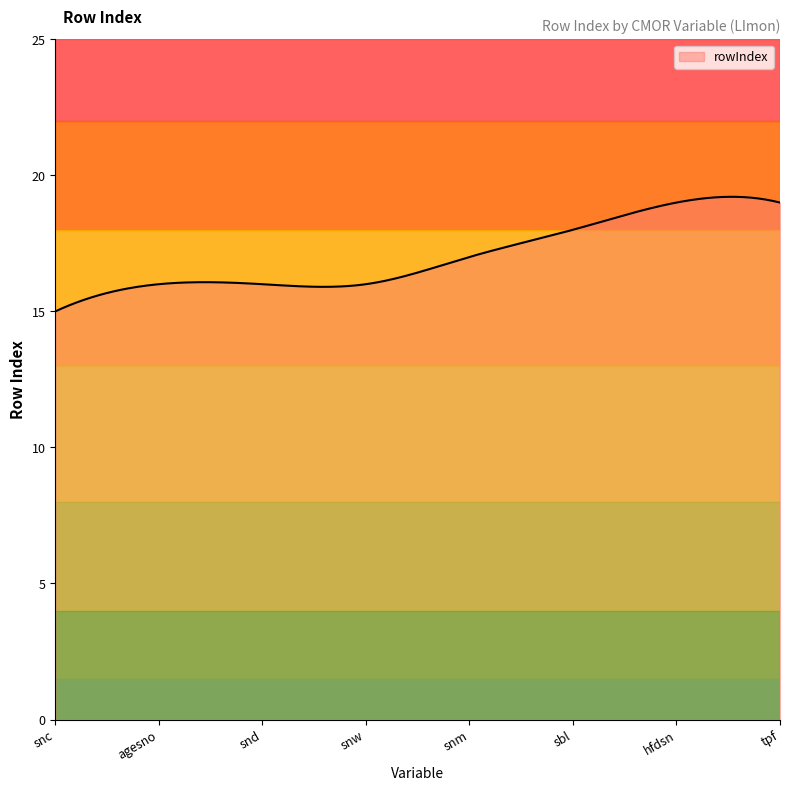

What is the greatest value displayed?

19.2